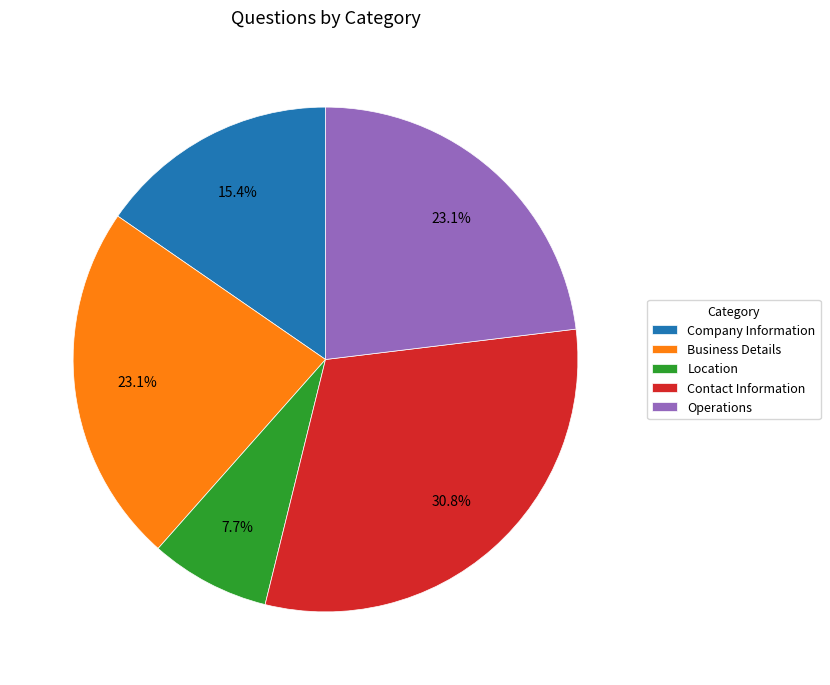

Approximately how many times larger is the value at Operations compared to Business Details?

1.0